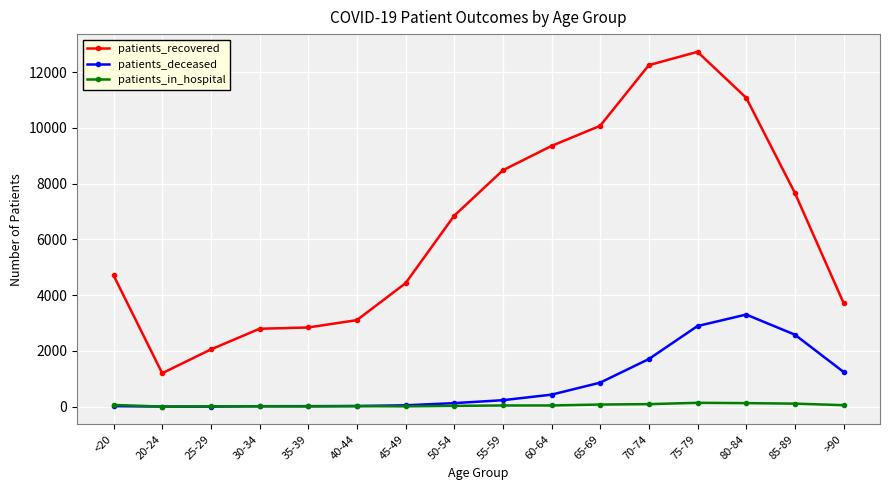

What is the smallest value displayed?

3